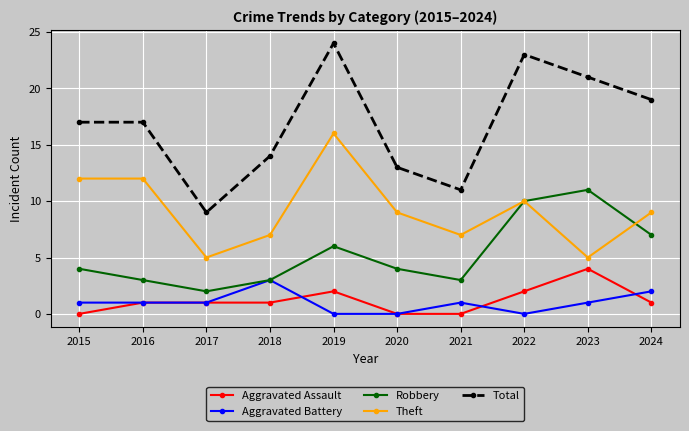

Which series changed the most between 2022 and 2024?

Total